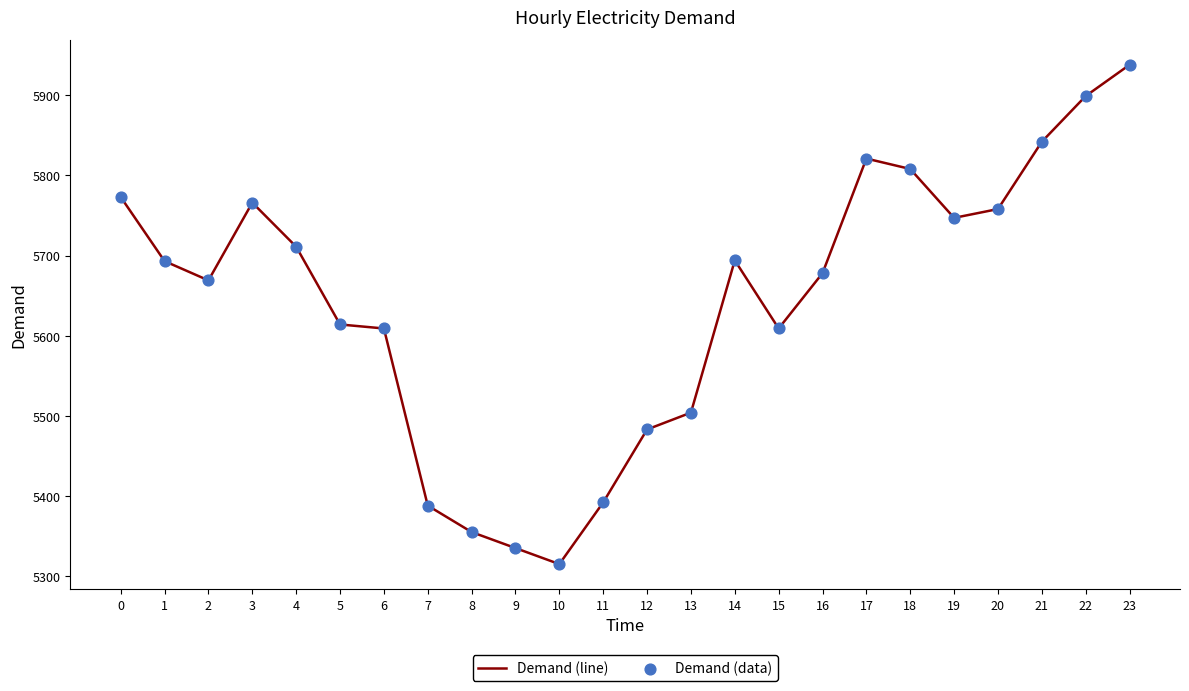

Between 3 and 9, which is larger?

3